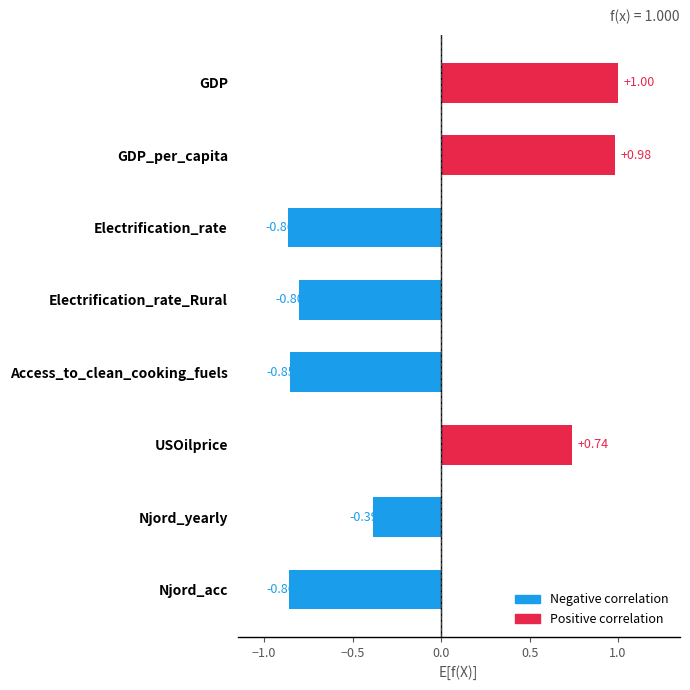

What is the change in value from GDP to USOilprice?

-0.3